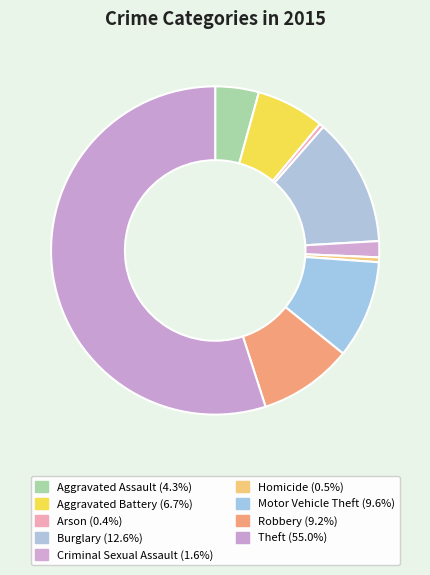

How many slices are in this pie chart?

9